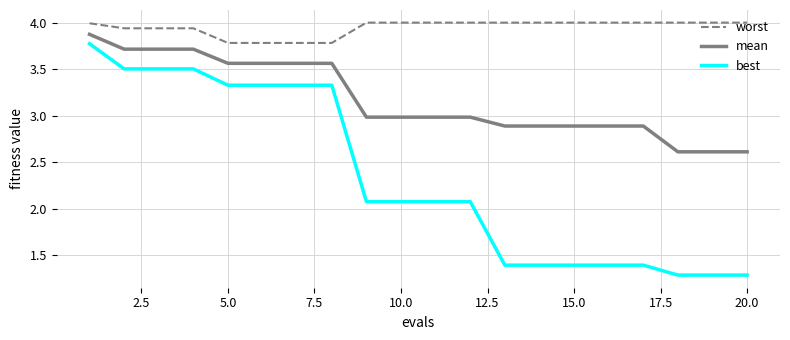

Which series has the widest spread of values?

best